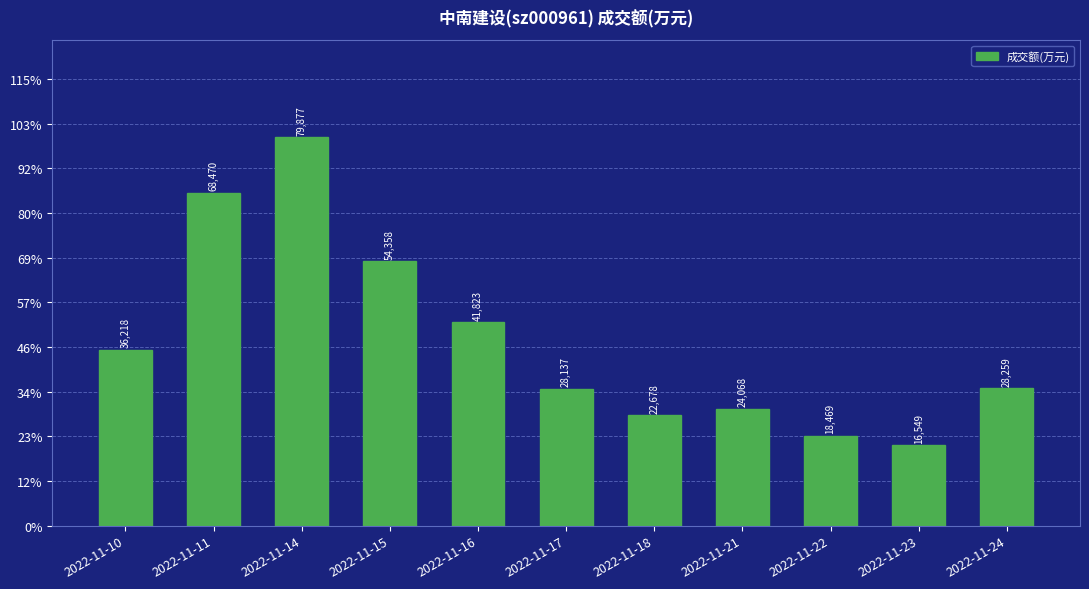

Does the chart contain stacked bars?

No